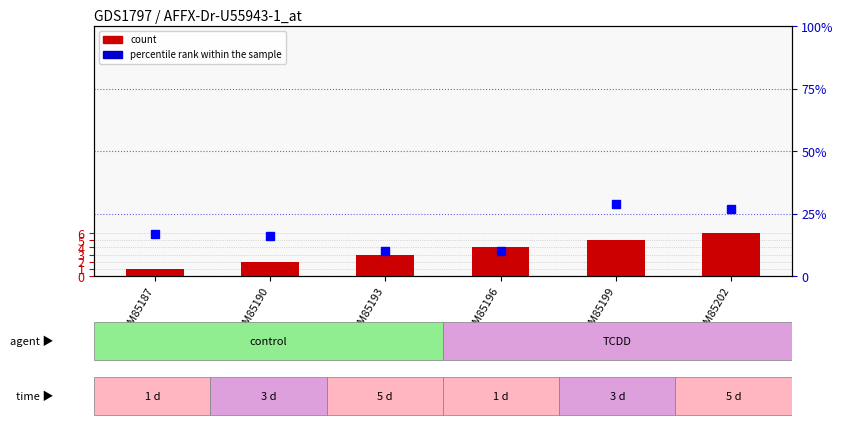

How many percentile rank within the sample values are between 10 and 27?

5